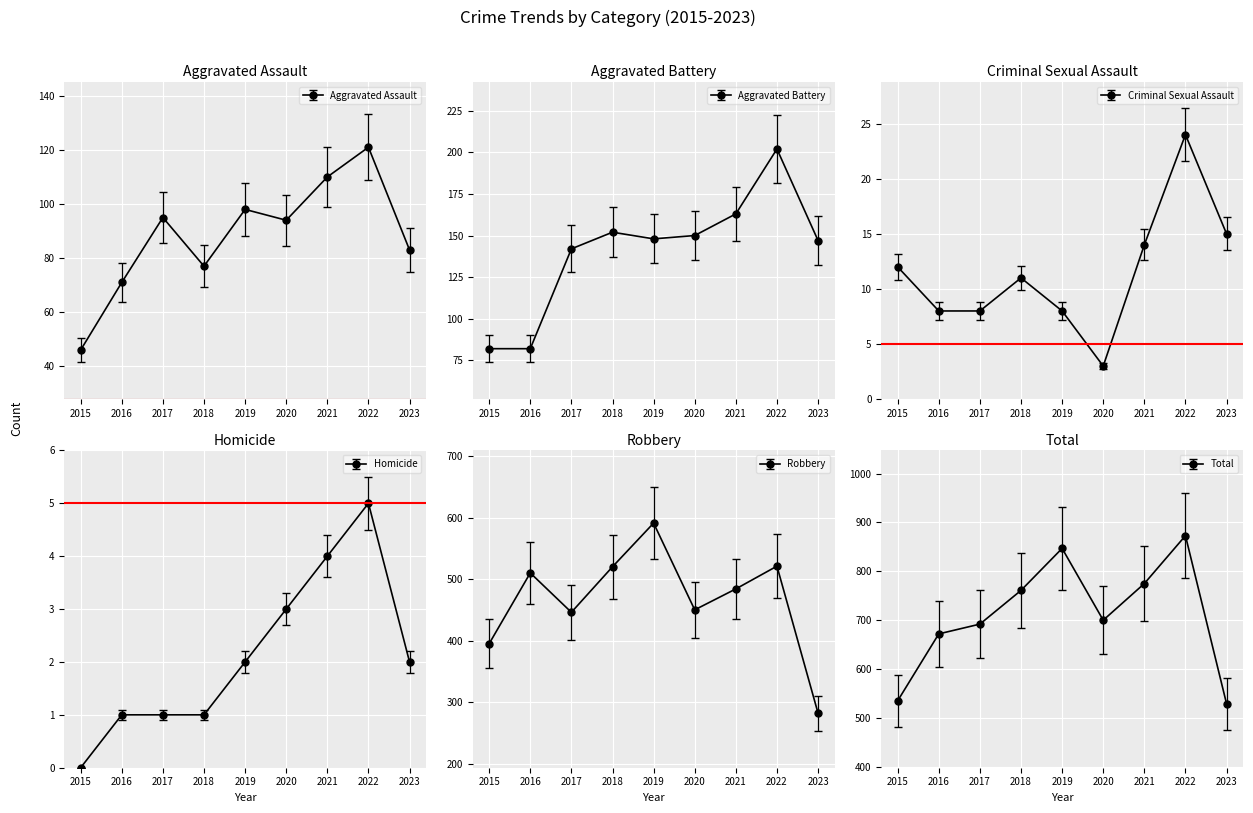

Is this an area chart (filled region under the line)?

No